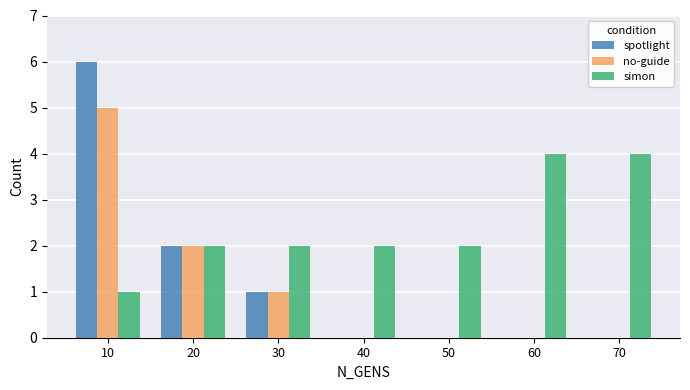

Which series has the largest total across all categories?

simon